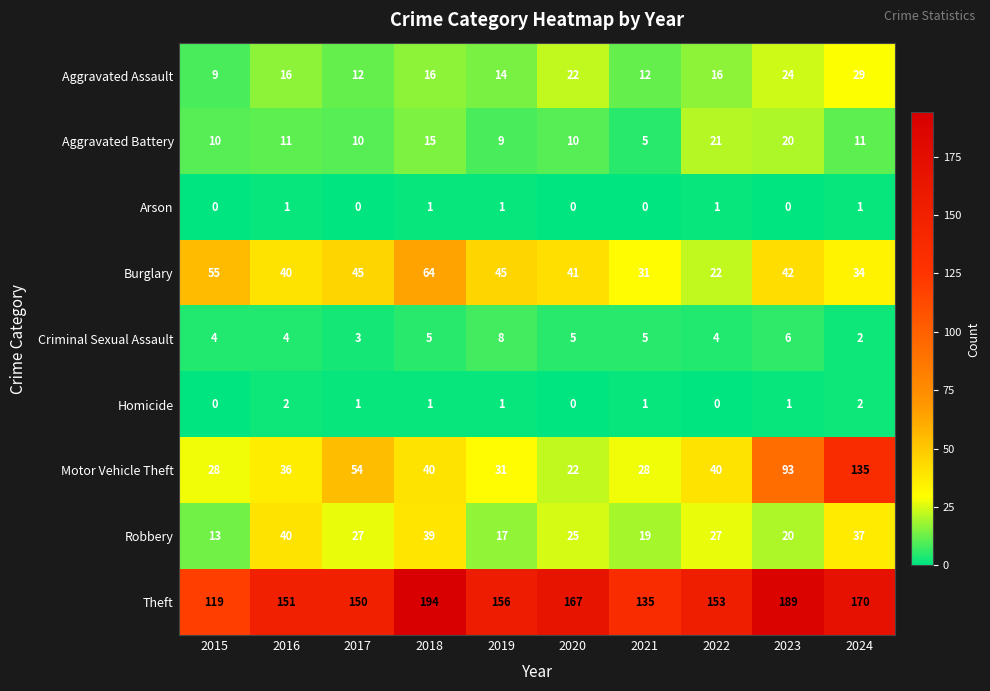

Where is Burglary nearest to the value 43?

2023